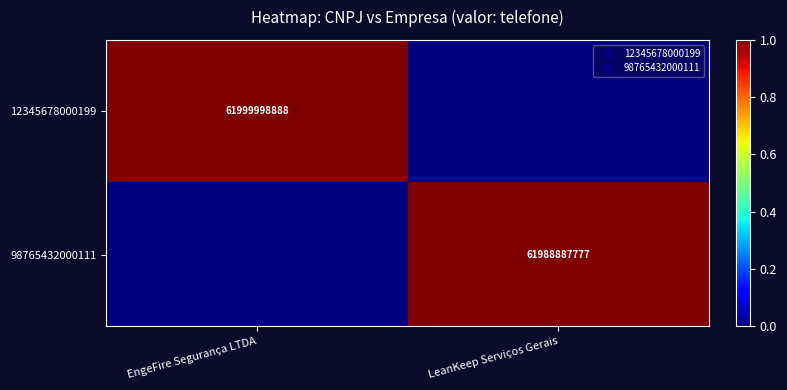

At which category is the sum across all series the highest?

EngeFire Segurança LTDA